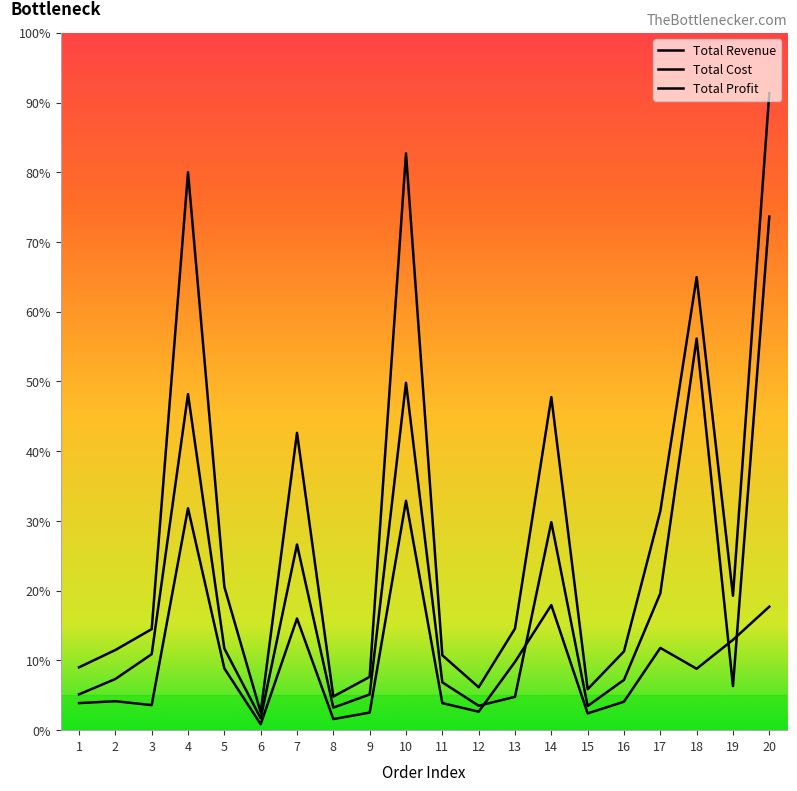

What is the value of the Total Profit point at the 2nd from the left?

207657.2